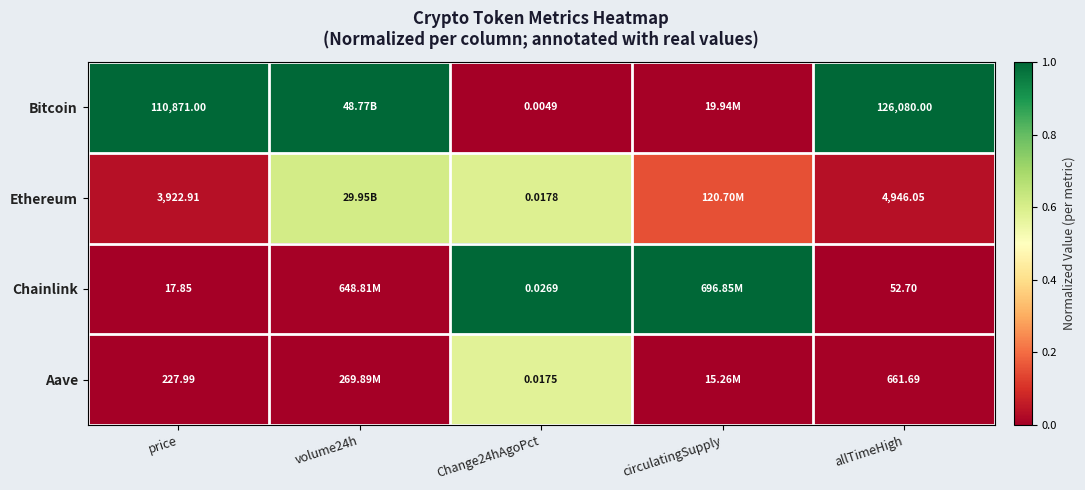

At allTimeHigh, list the series in order from smallest to largest.

Chainlink, Aave, Ethereum, Bitcoin